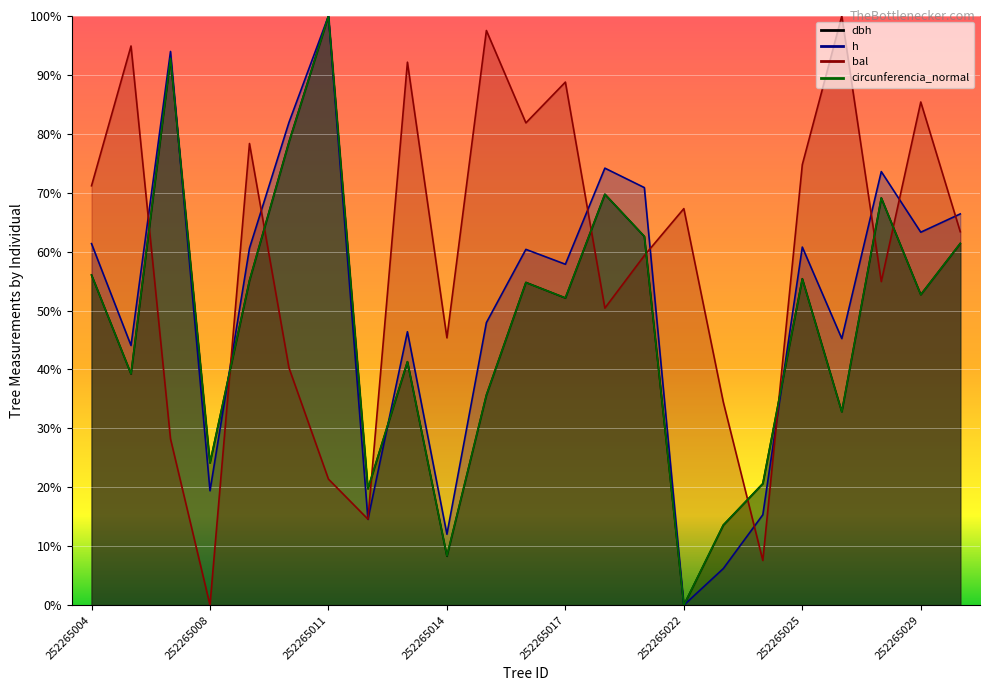

At which label is dbh closest to 49?

252265017